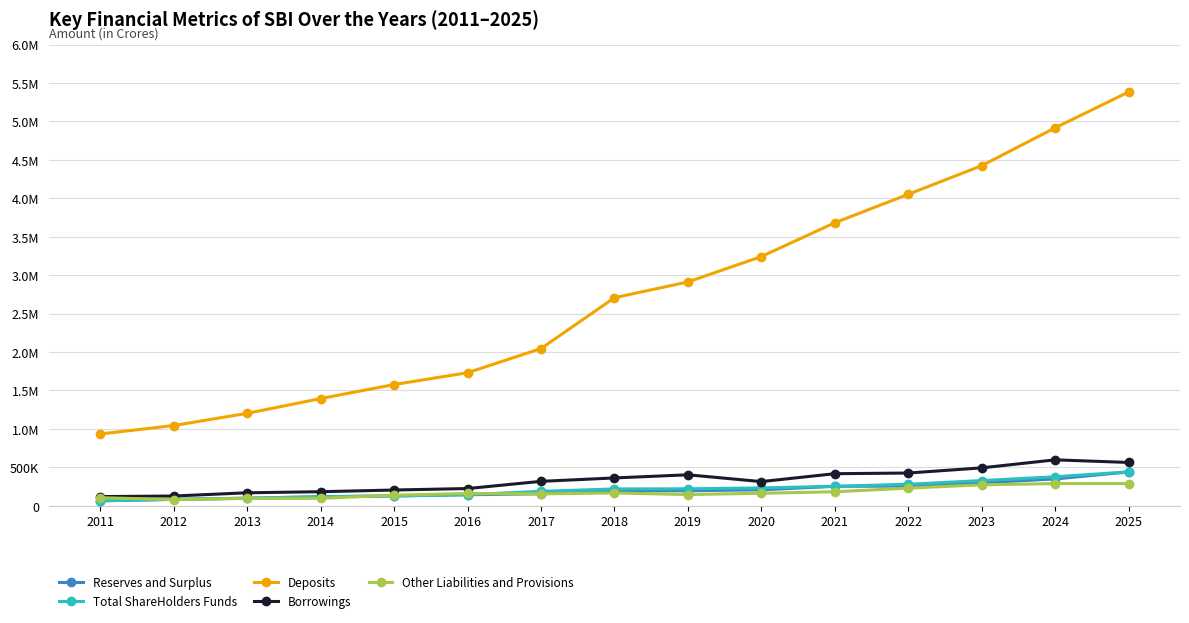

What is the difference between the highest and lowest values at 2019?

2765788.7